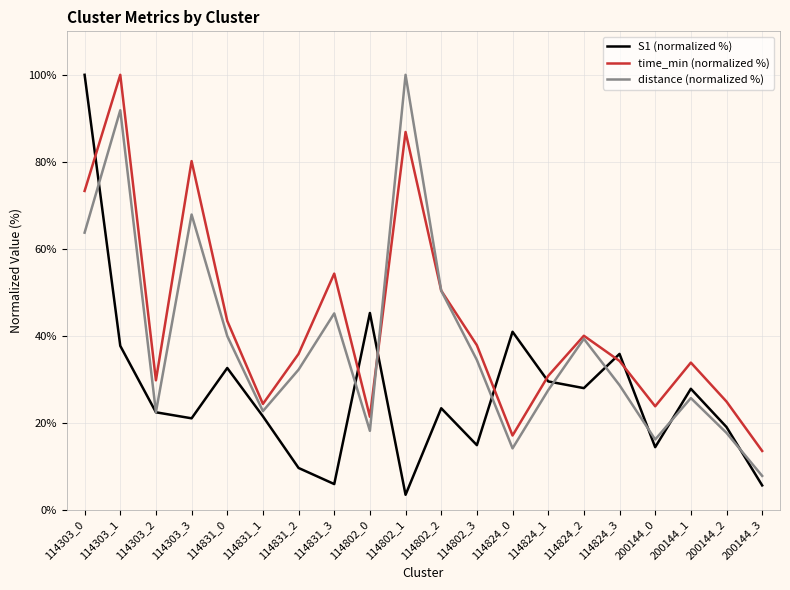

What position from the right is 114802_3?

9